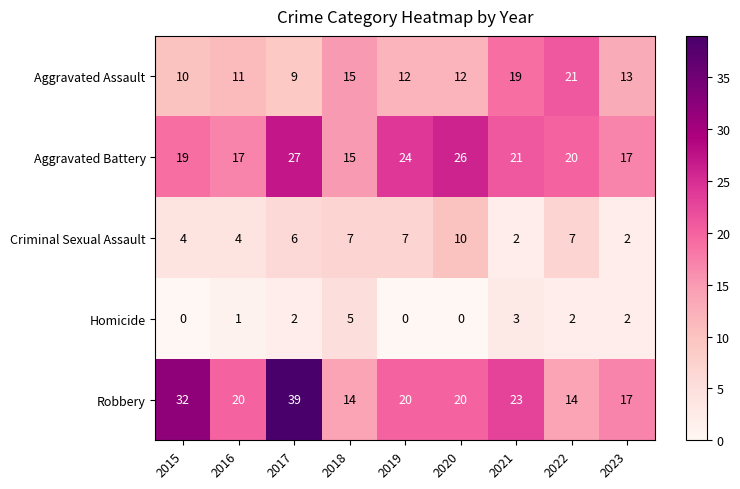

How many data points does each series have?

9